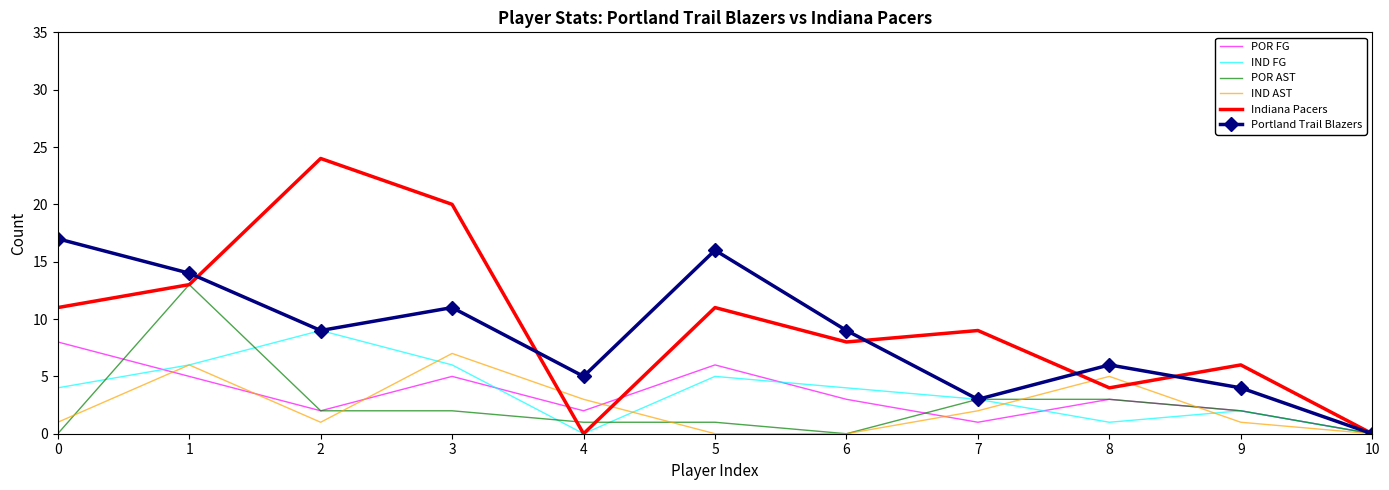

What is the total value across all series at 9?

17